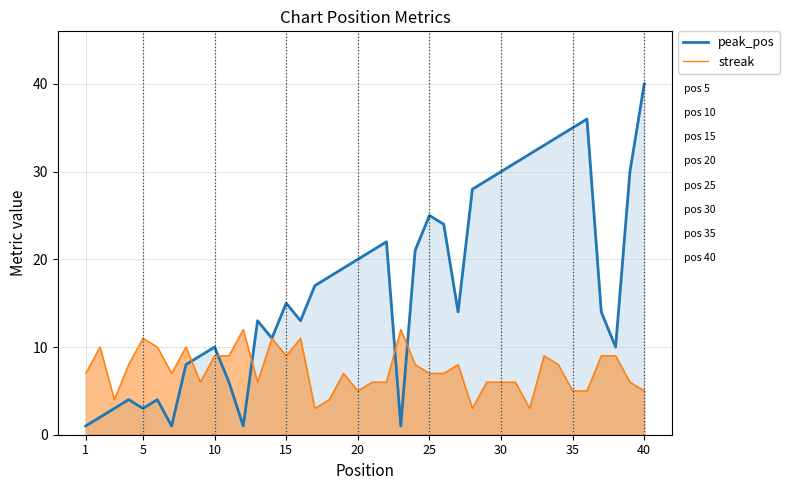

How many lines are shown in the chart?

2